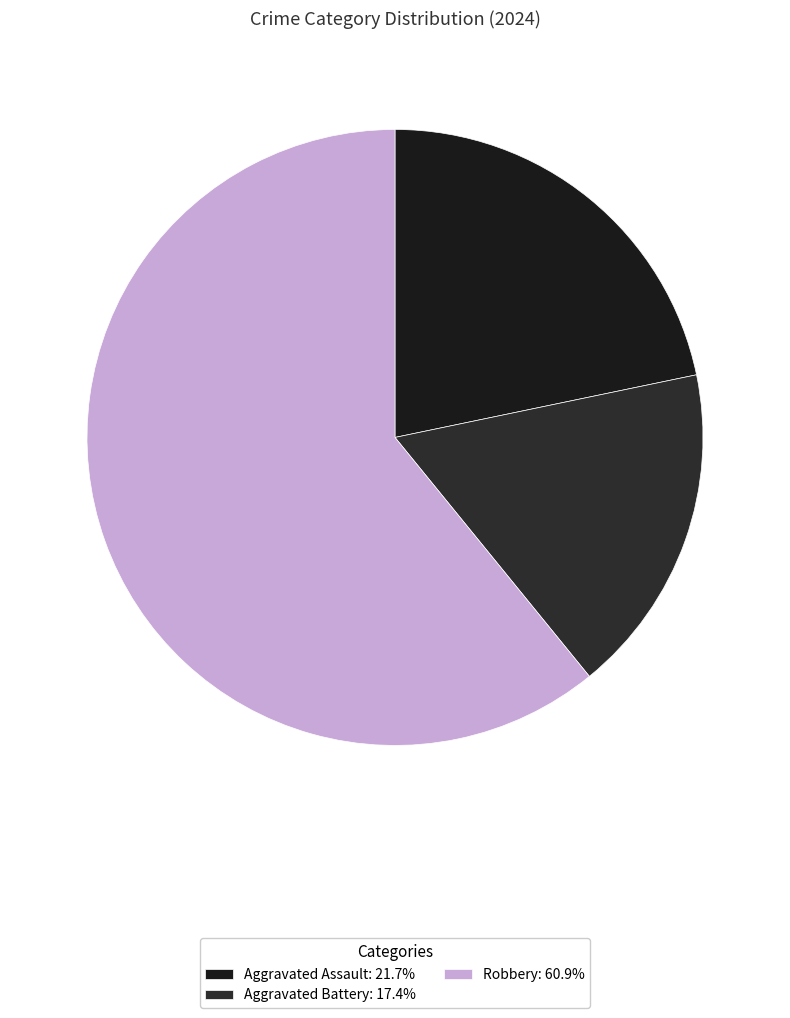

How many segments does this pie chart have?

3